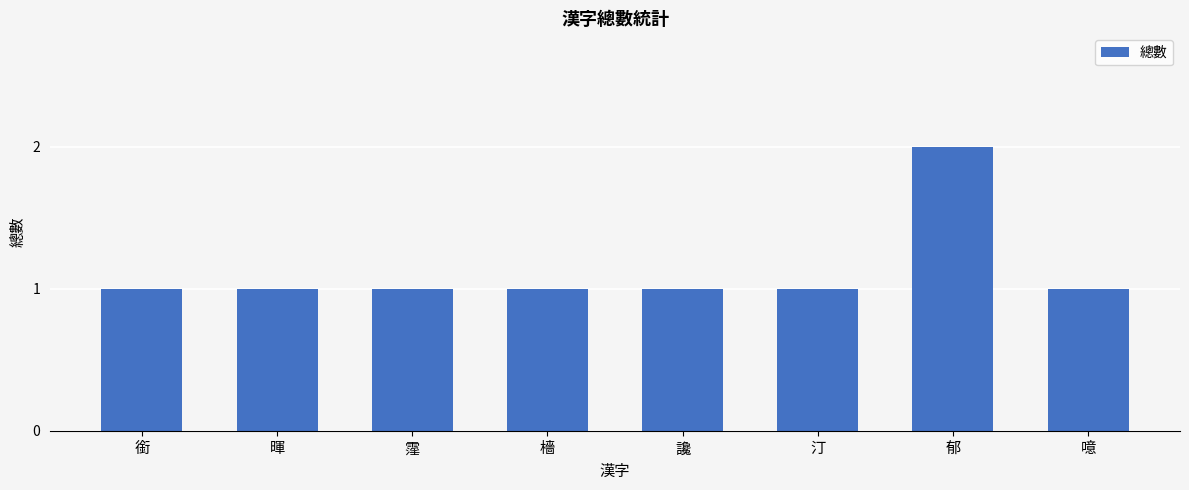

True or false: the data shows 1 at 讒.

True